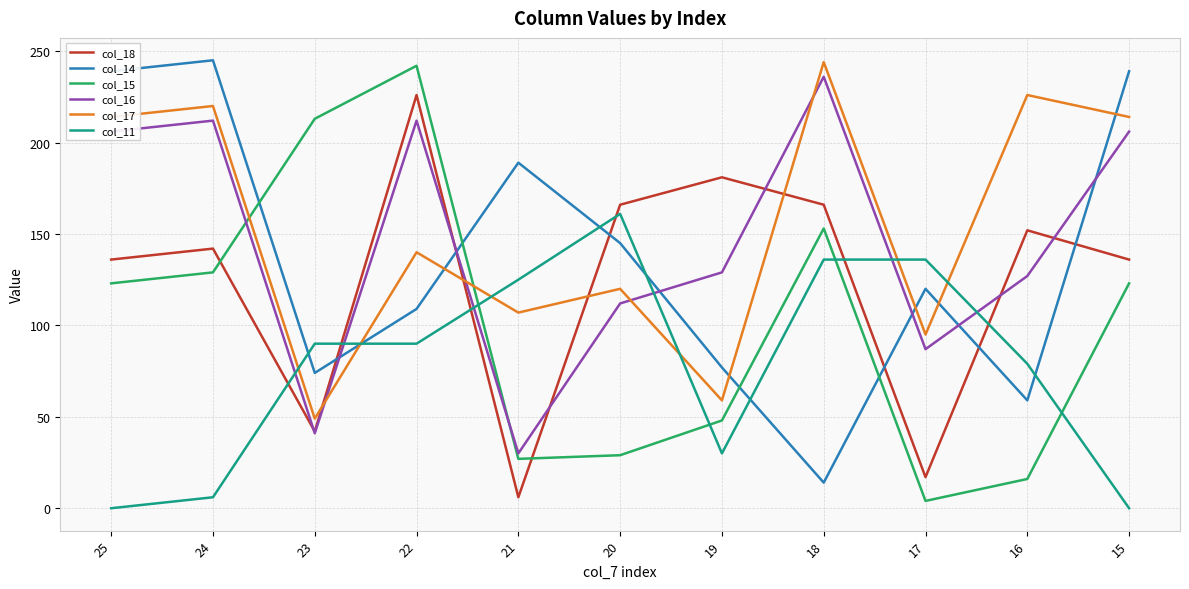

What is the difference between the highest and lowest values at 25?

239